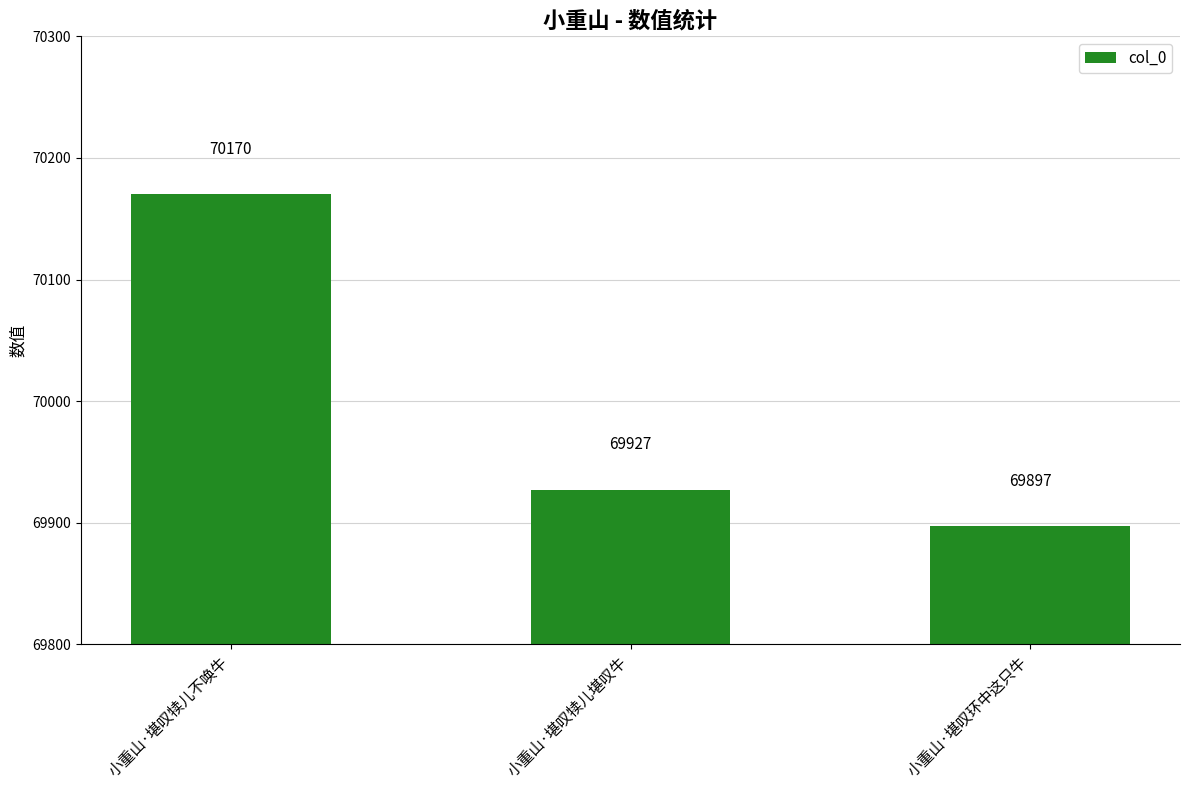

Reading right to left, extract all data points from this chart.

小重山·堪叹环中这只牛=69897	小重山·堪叹犊儿堪叹牛=69927	小重山·堪叹犊儿不唤牛=70170